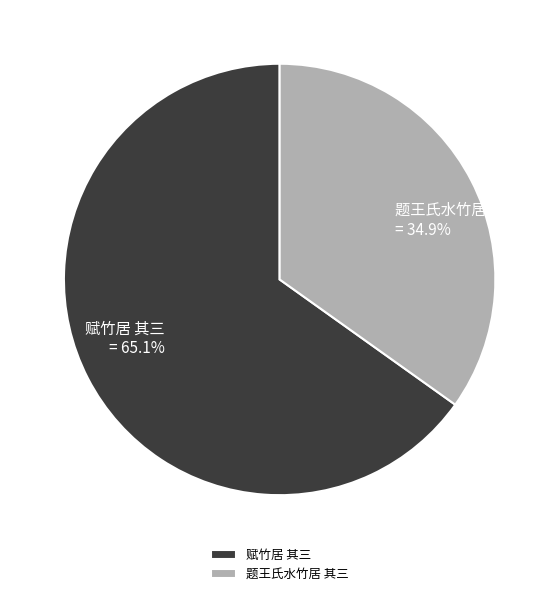

Which has a higher value, 题王氏水竹居 其三 or 赋竹居 其三?

赋竹居 其三